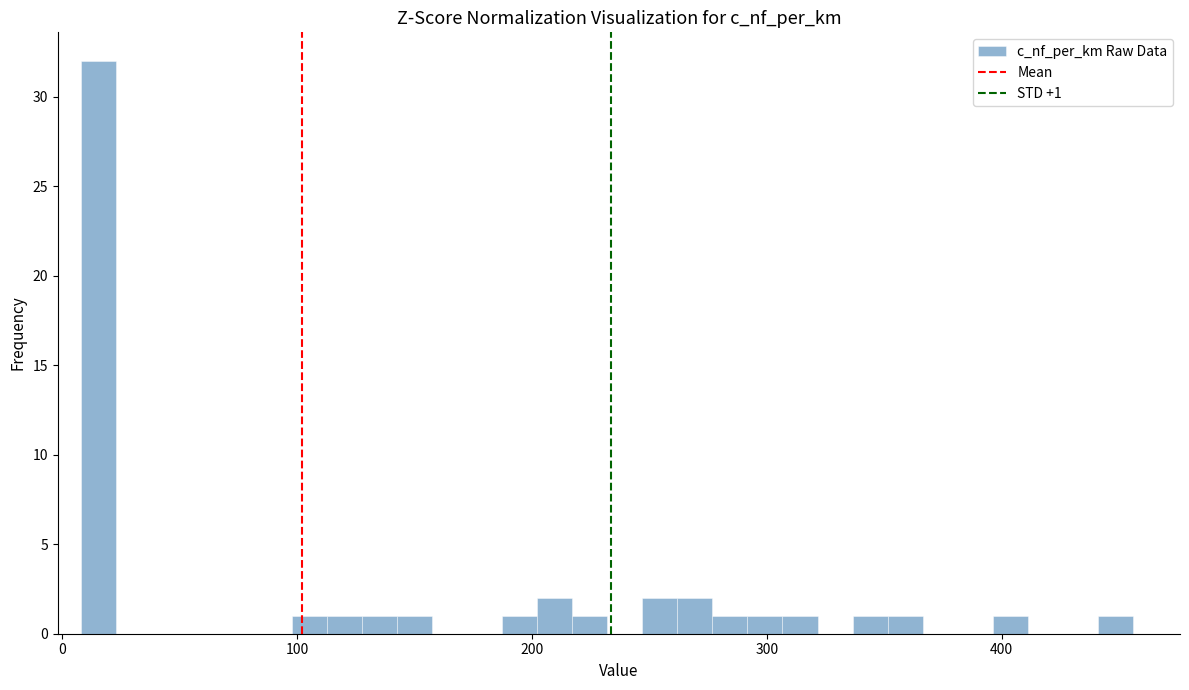

Around what value on the x-axis is the tallest bar? Give the approximate position of its centre, as read against the axis.

20